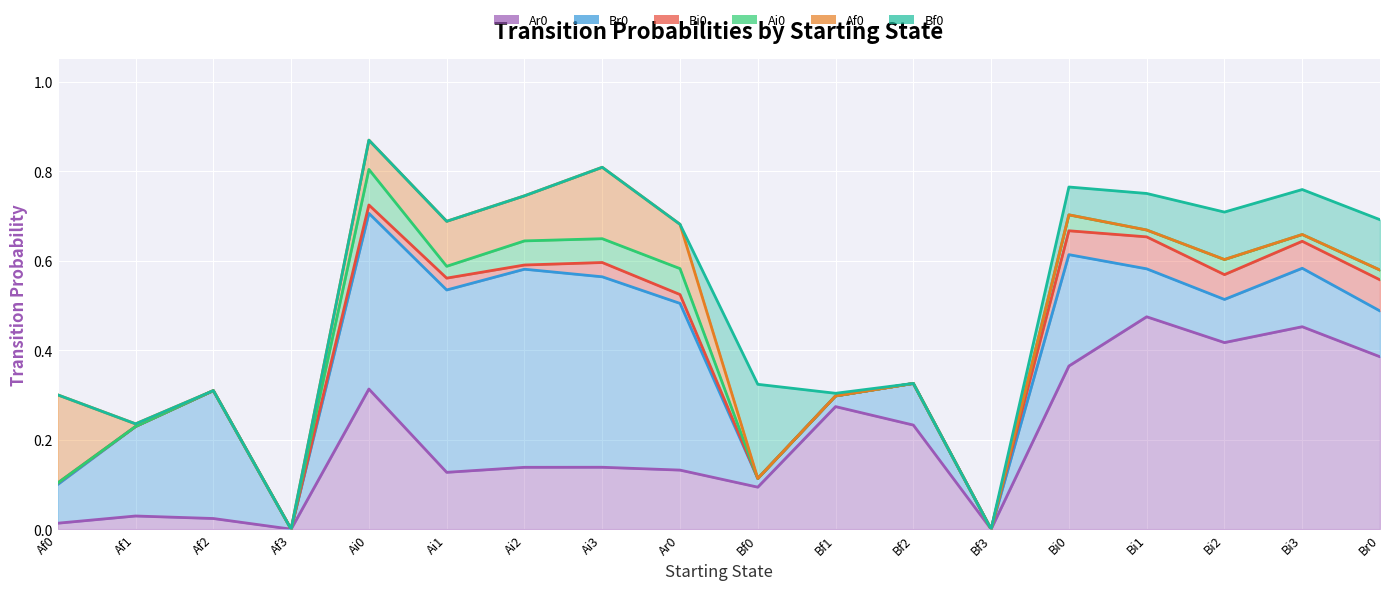

Rank the series at Ar0 from highest to lowest value.

Br0, Ar0, Af0, Ai0, Bi0, Bf0